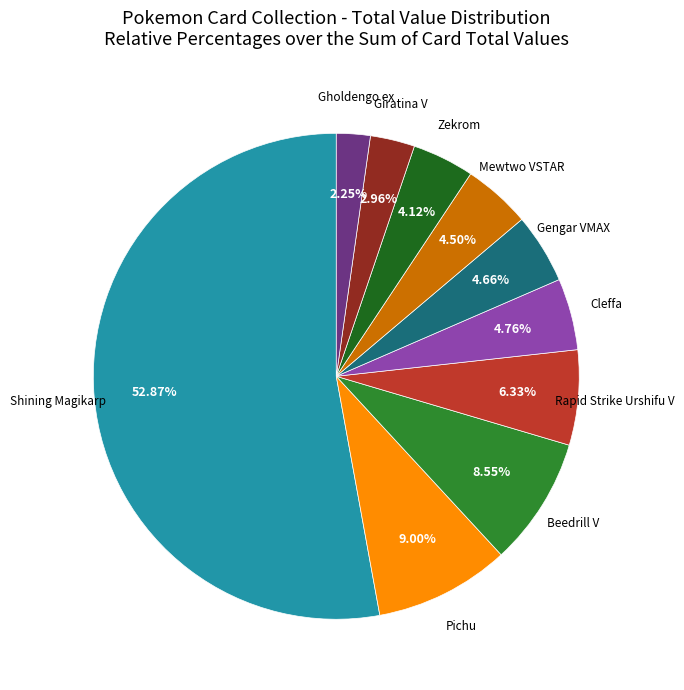

Which category has the smallest portion of the pie?

Gholdengo ex